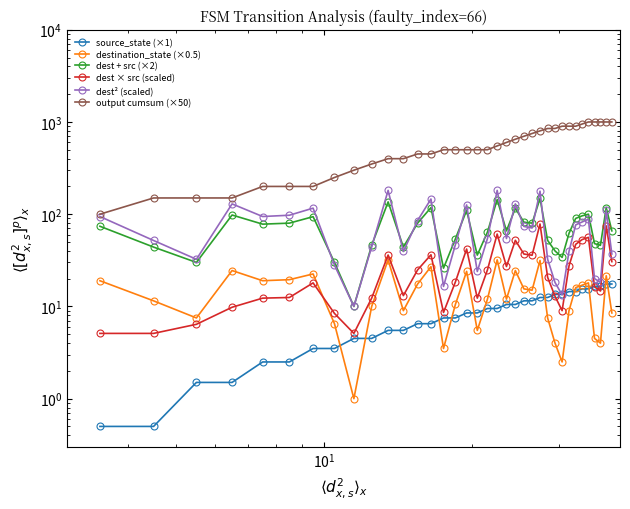

Does the chart have visible grid lines?

No